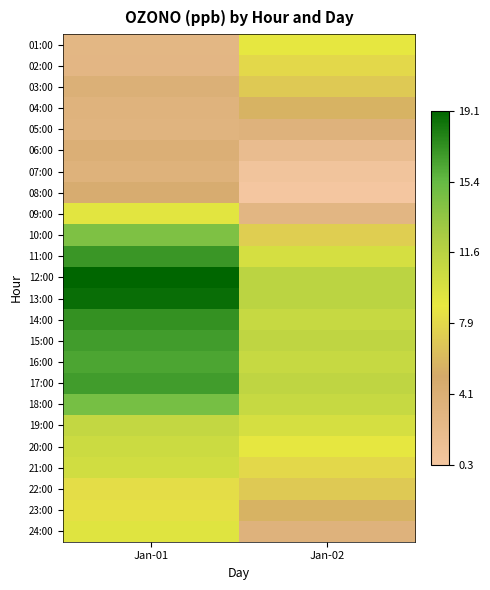

Reading left to right, extract all data points from this chart.

01:00: Jan-01=2.7	Jan-02=8.9
02:00: Jan-01=2.8	Jan-02=7.9
03:00: Jan-01=3.9	Jan-02=7.0
04:00: Jan-01=3.4	Jan-02=5.7
05:00: Jan-01=3.1	Jan-02=3.4
06:00: Jan-01=3.9	Jan-02=1.9
07:00: Jan-01=3.5	Jan-02=0.7
08:00: Jan-01=4.5	Jan-02=0.3
09:00: Jan-01=9.1	Jan-02=2.9
10:00: Jan-01=14.3	Jan-02=7.3
11:00: Jan-01=17.0	Jan-02=9.9
12:00: Jan-01=19.1	Jan-02=11.5
13:00: Jan-01=18.7	Jan-02=11.5
14:00: Jan-01=17.2	Jan-02=10.8
15:00: Jan-01=16.7	Jan-02=11.3
16:00: Jan-01=16.3	Jan-02=10.8
17:00: Jan-01=16.7	Jan-02=11.3
18:00: Jan-01=14.7	Jan-02=10.8
19:00: Jan-01=11.0	Jan-02=9.9
20:00: Jan-01=10.5	Jan-02=8.9
21:00: Jan-01=10.2	Jan-02=7.9
22:00: Jan-01=8.1	Jan-02=7.0
23:00: Jan-01=8.4	Jan-02=5.7
24:00: Jan-01=9.4	Jan-02=3.4